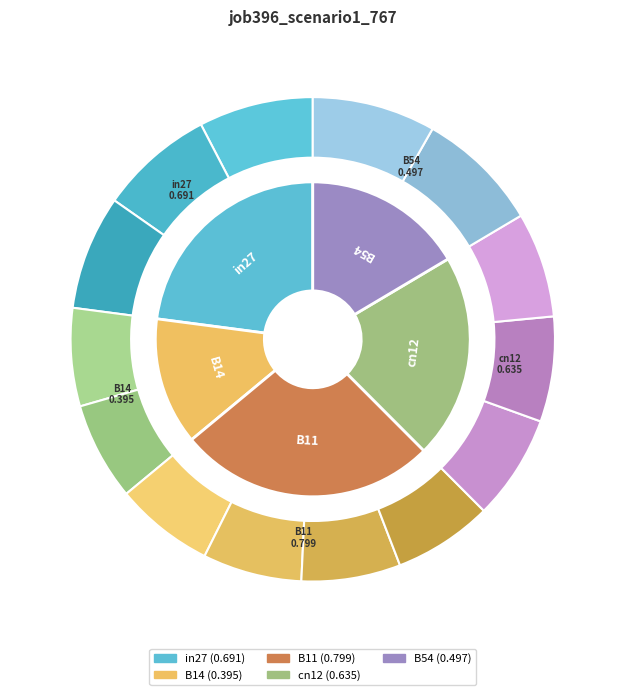

The cn12 slice represents 21% of the pie. True or false?

True